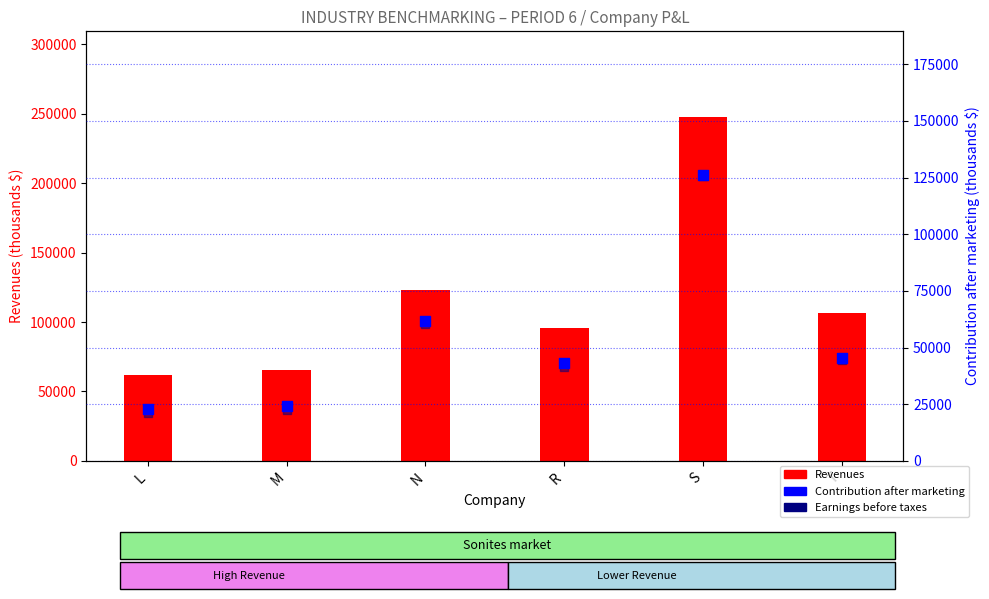

What are all the series names shown in the legend?

Revenues (thousands $), Contribution after marketing, Earnings before taxes